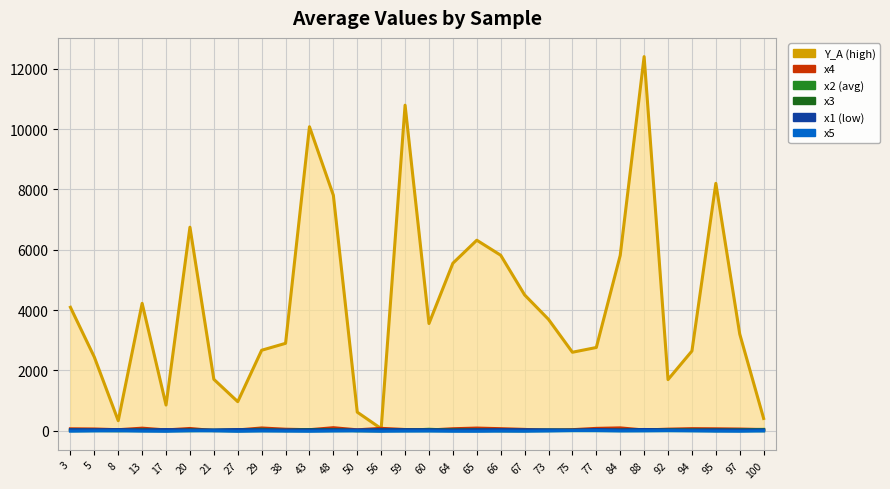

List the series in order of their peak value, highest first.

Y_A, x4, x2, x1, x3, x5